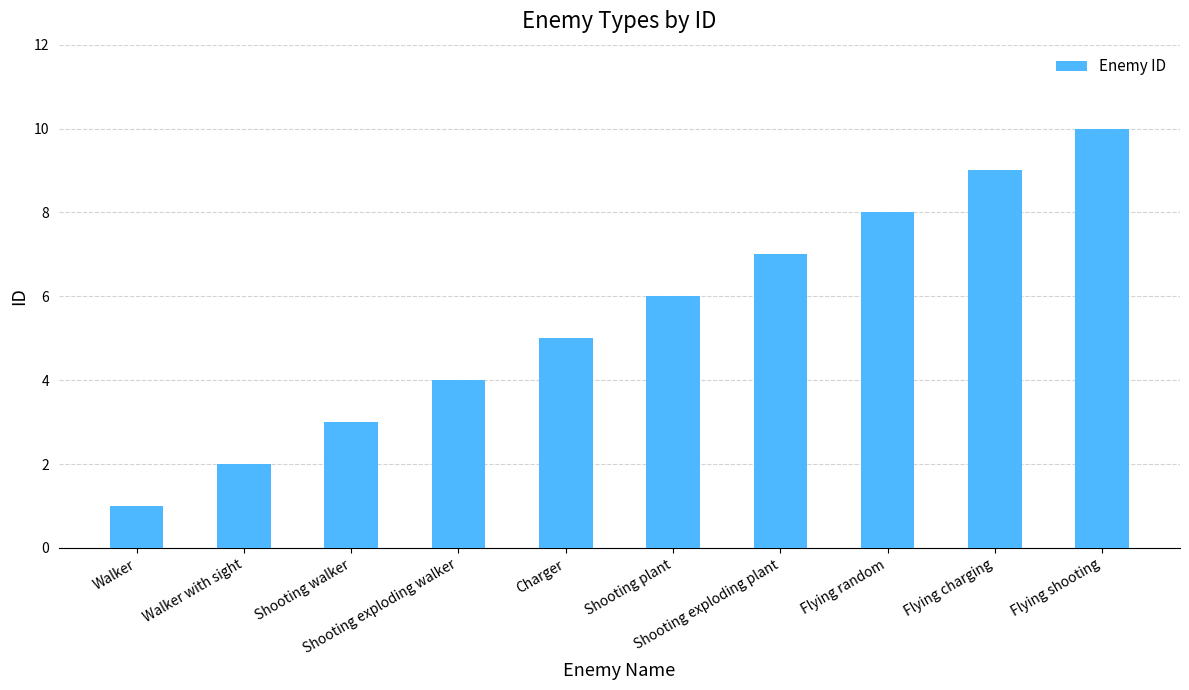

True or false: the data shows 8 at Flying random.

True